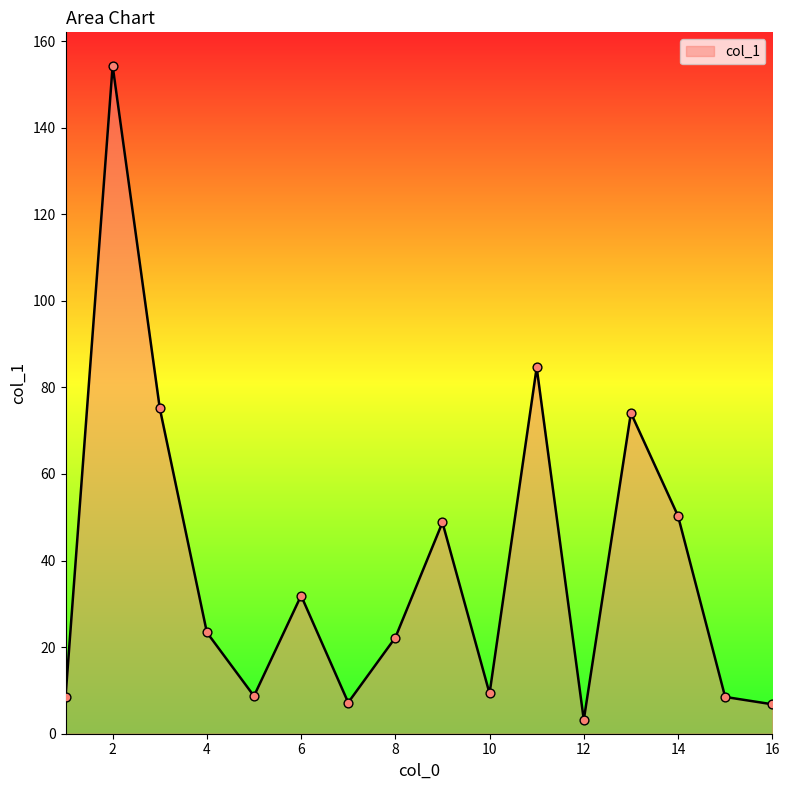

What is the difference between the maximum and minimum values?

151.1